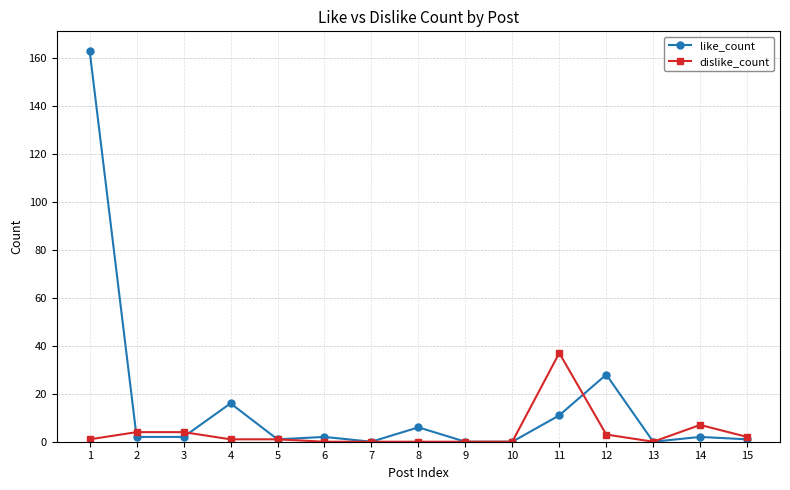

Reading left to right, transcribe all the data shown in this chart.

like_count: 163	2	2	16	1	2	0	6	0	0	11	28	0	2	1
dislike_count: 1	4	4	1	1	0	0	0	0	0	37	3	0	7	2